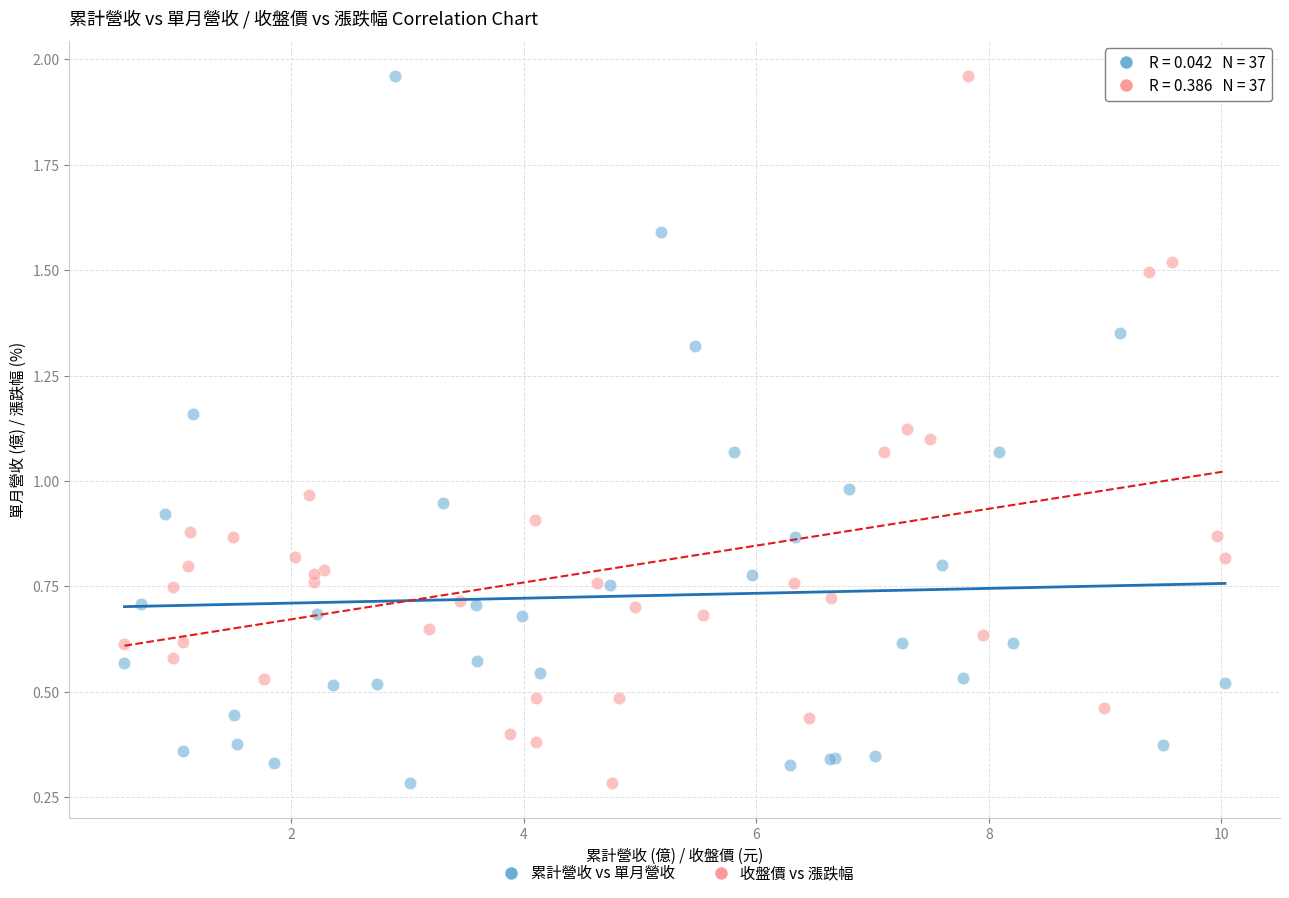

What are all the series names shown in the legend?

累計營收 vs 單月營收, 收盤價 vs 漲跌幅